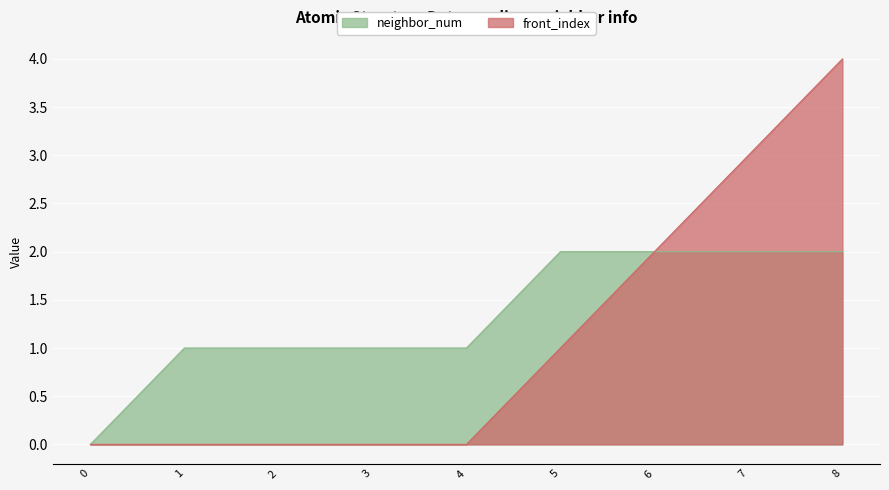

Does the chart display data point markers on the line(s)?

No